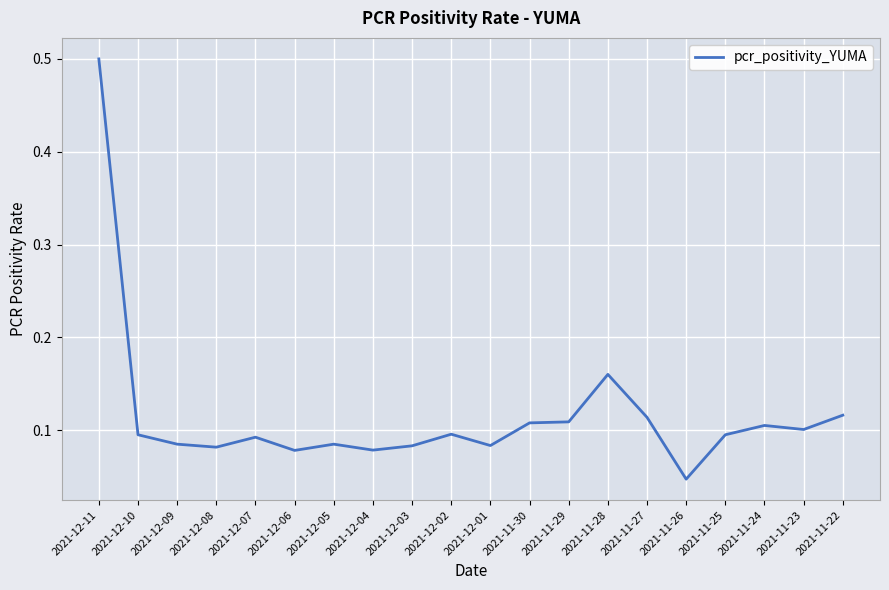

What position from the right is 2021-11-28?

7